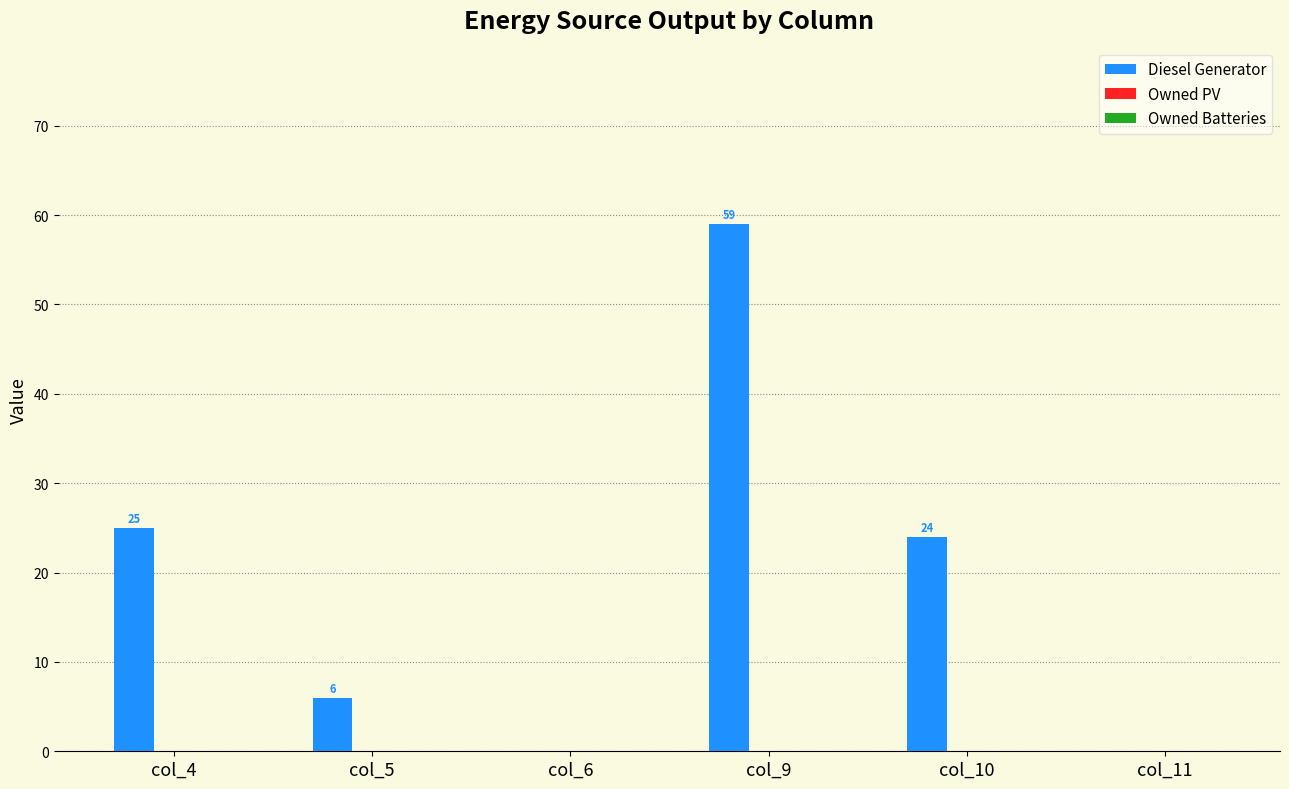

At which label does the data first exceed 24?

col_4